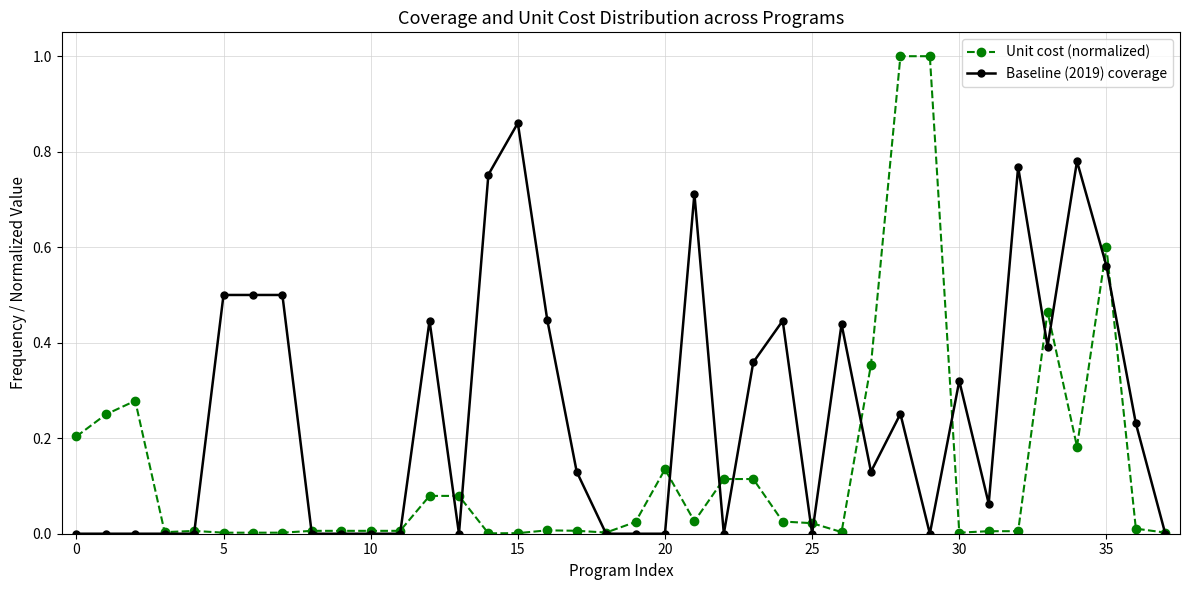

Does the chart display data point markers on the line(s)?

Yes